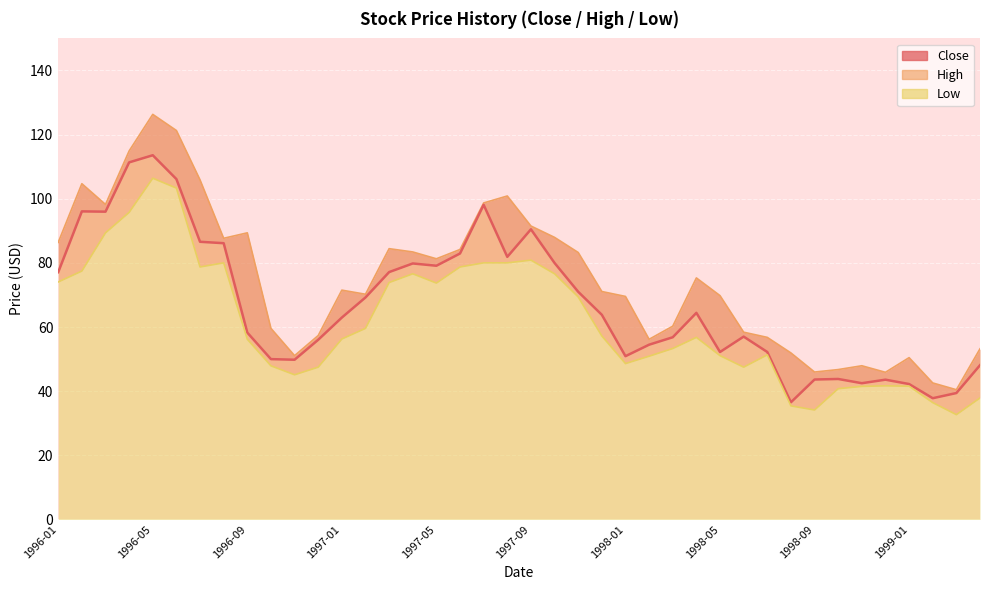

At which label is the value closest to 75?

1996-01